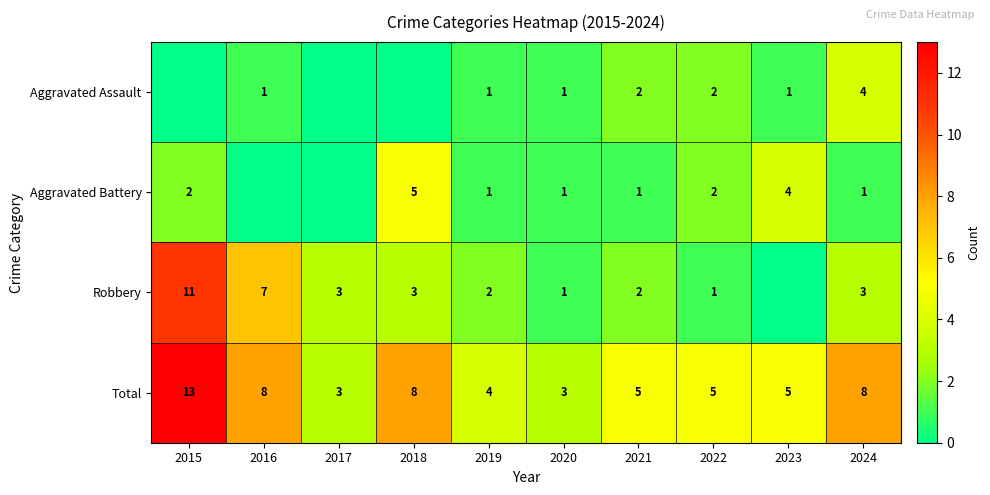

The value of Aggravated Assault at 2021 is 2. True or false?

True